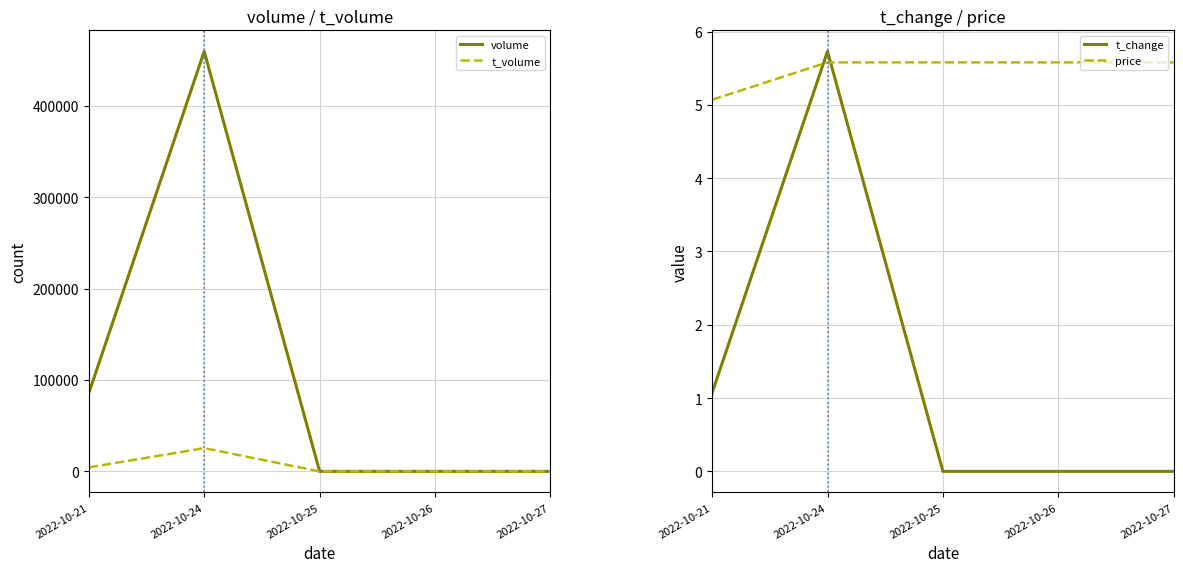

The t_change series shows 0.0 at 2022-10-26. True or false?

True